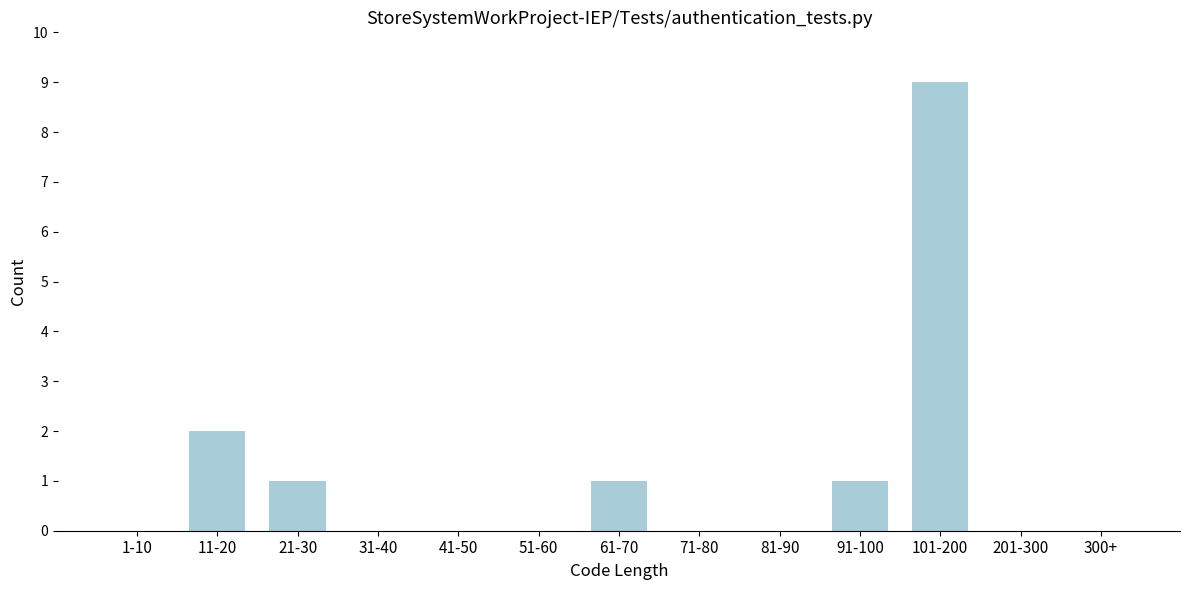

Reading left to right, extract all data points from this chart.

1-10=0	11-20=2	21-30=1	31-40=0	41-50=0	51-60=0	61-70=1	71-80=0	81-90=0	91-100=1	101-200=9	201-300=0	300+=0